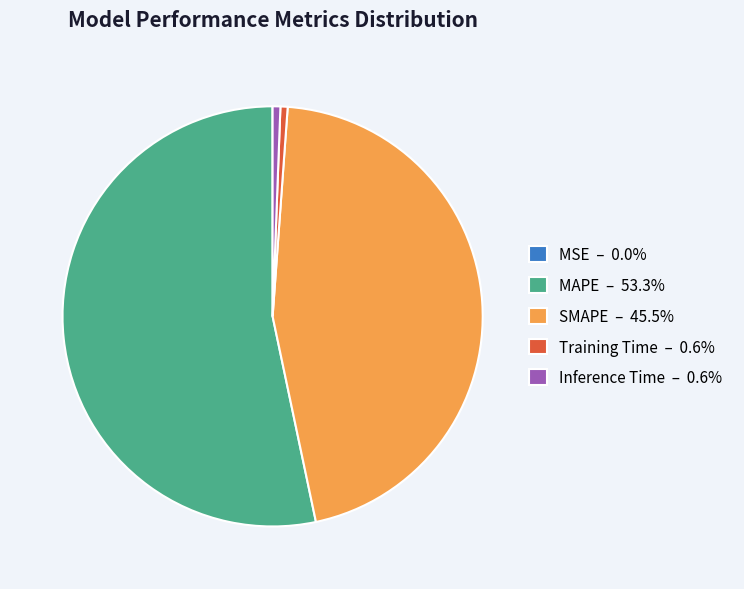

Is there a majority slice in this chart?

Yes